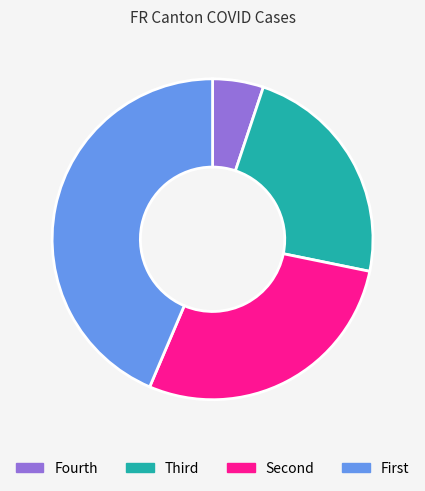

True or false: Fourth accounts for 5% of the total.

True